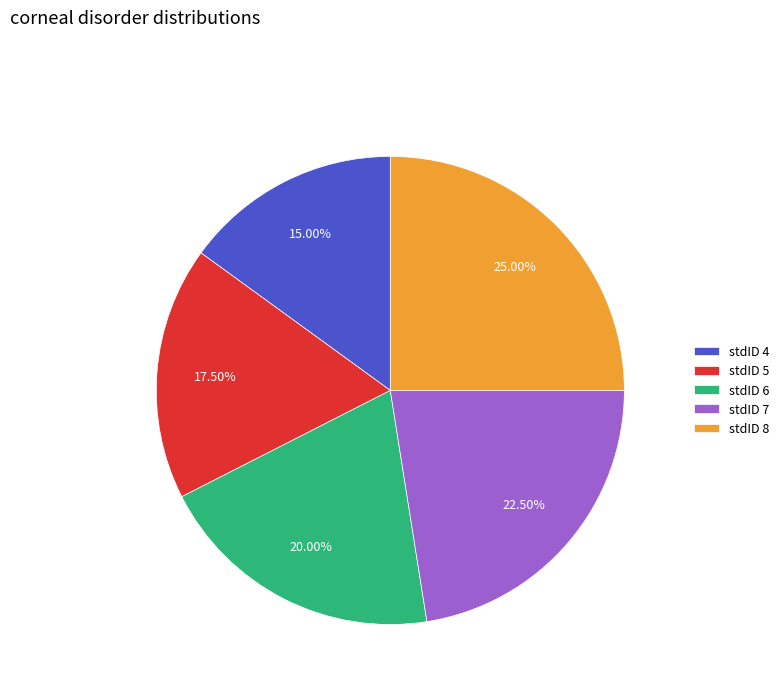

Which slice is the largest?

stdID 8